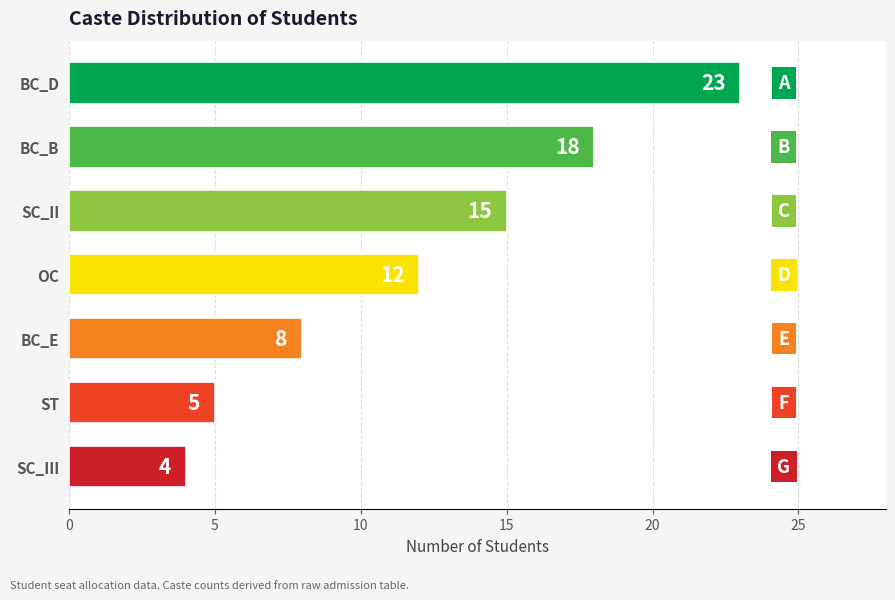

Reading top to bottom, extract all data points from this chart.

BC_D=23	BC_B=18	SC_II=15	OC=12	BC_E=8	ST=5	SC_III=4